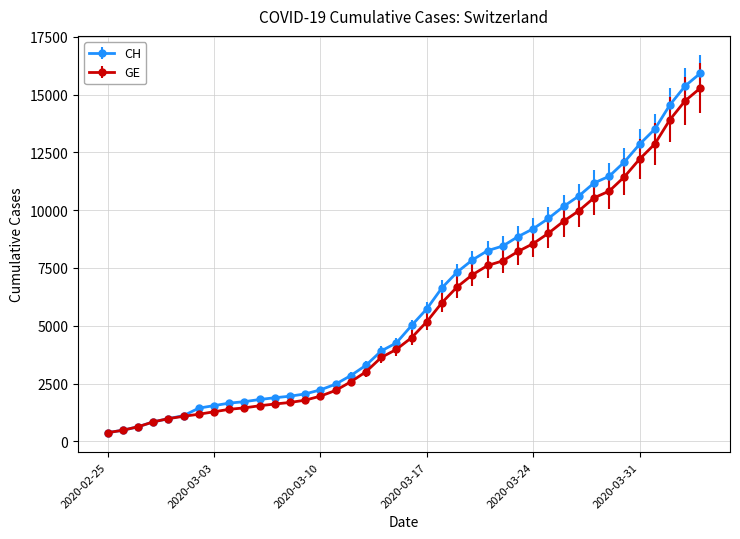

Which series has the widest spread of values?

CH